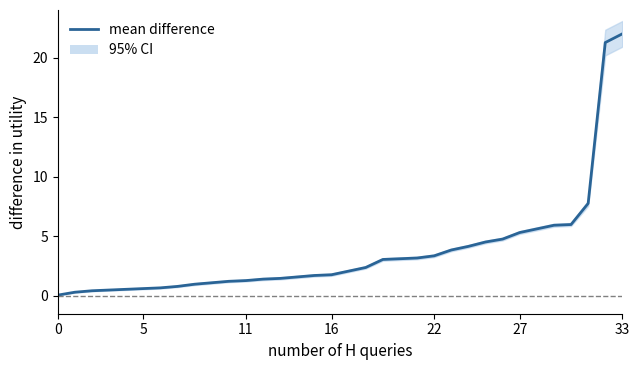

What is the label of the 17th point from the right?

17